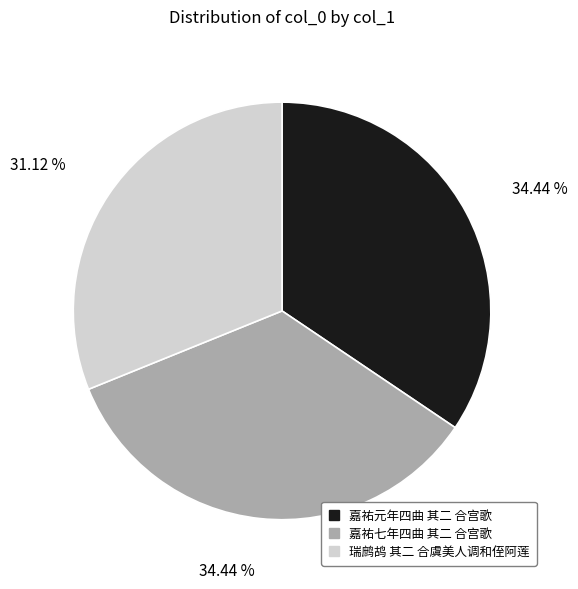

How many segments does this pie chart have?

3